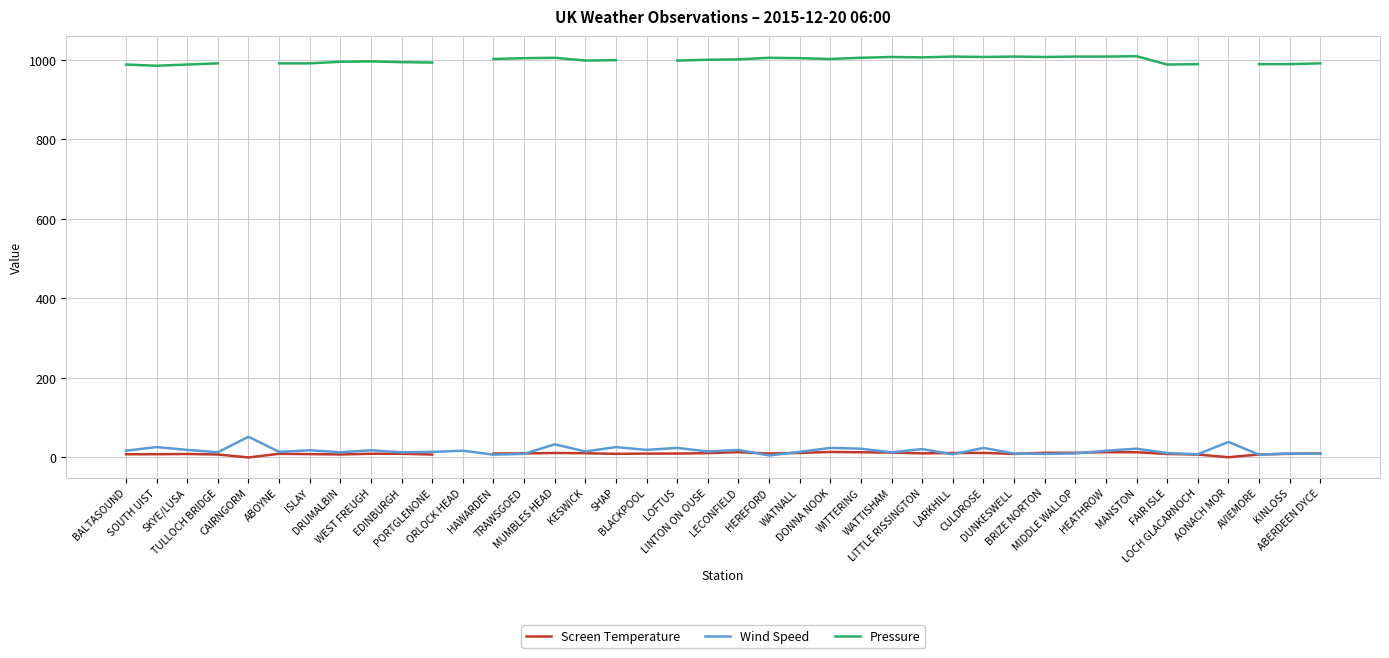

The Pressure series shows nan at ORLOCK HEAD. True or false?

False